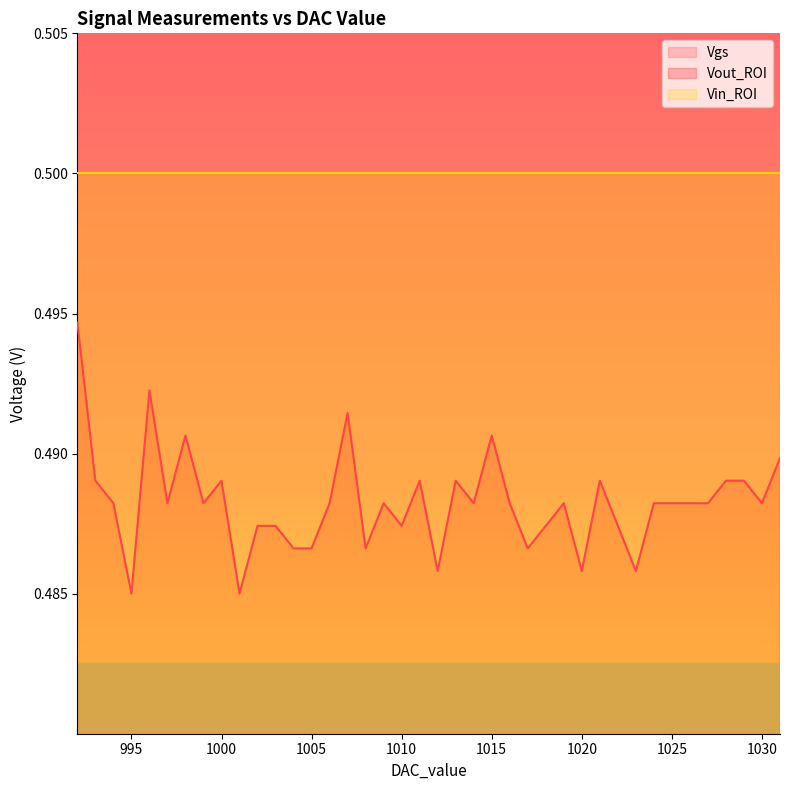

The Vout_ROI series shows 0.8 at 1015. True or false?

False